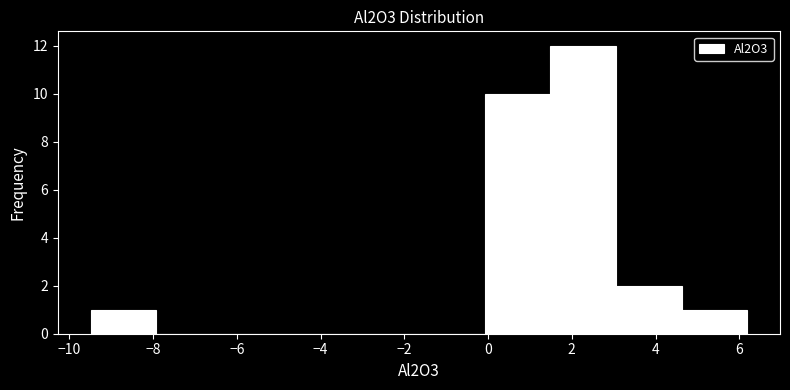

Reading left to right, transcribe this chart: for each bar, give the range it covers on the x-axis and its height. Neither the bar edges nor the heights are printed on the chart, so give them approximately, as read against the axes.

-9.4 to -8.0: 1
-8.0 to -6.4: 0
-6.4 to -4.8: 0
-4.8 to -3.2: 0
-3.2 to -1.6: 0
-1.6 to 0.0: 0
0.0 to 1.4: 10
1.4 to 3.0: 12
3.0 to 4.6: 2
4.6 to 6.2: 1